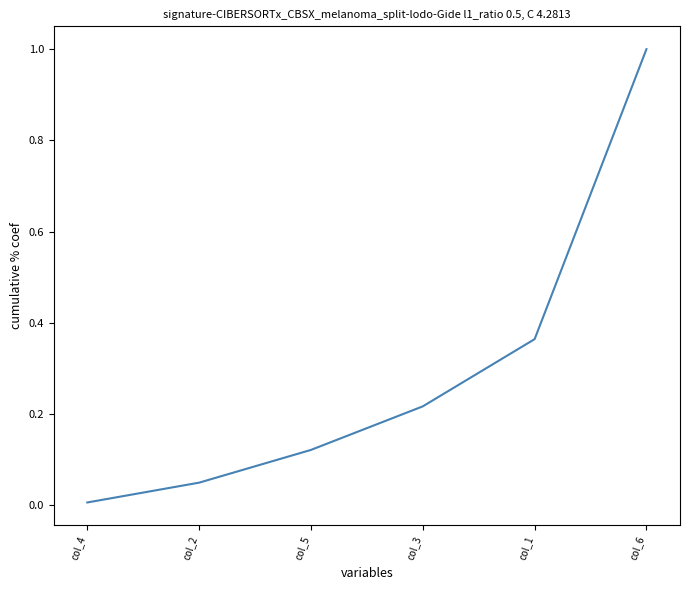

True or false: the data shows 1.0 at col_6.

True